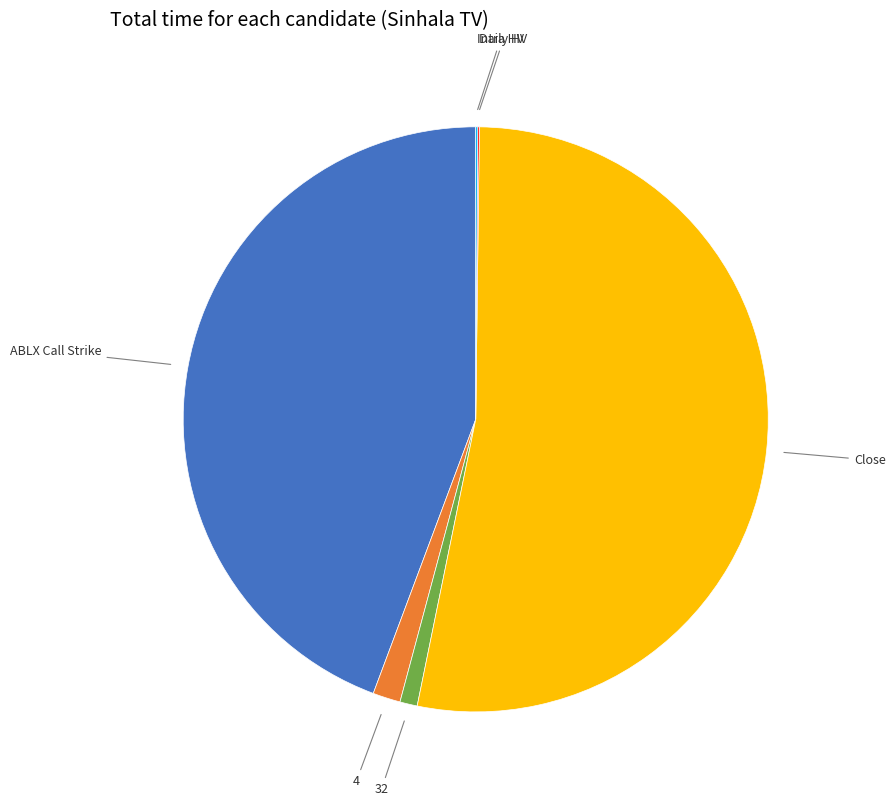

Is there a majority slice in this chart?

Yes